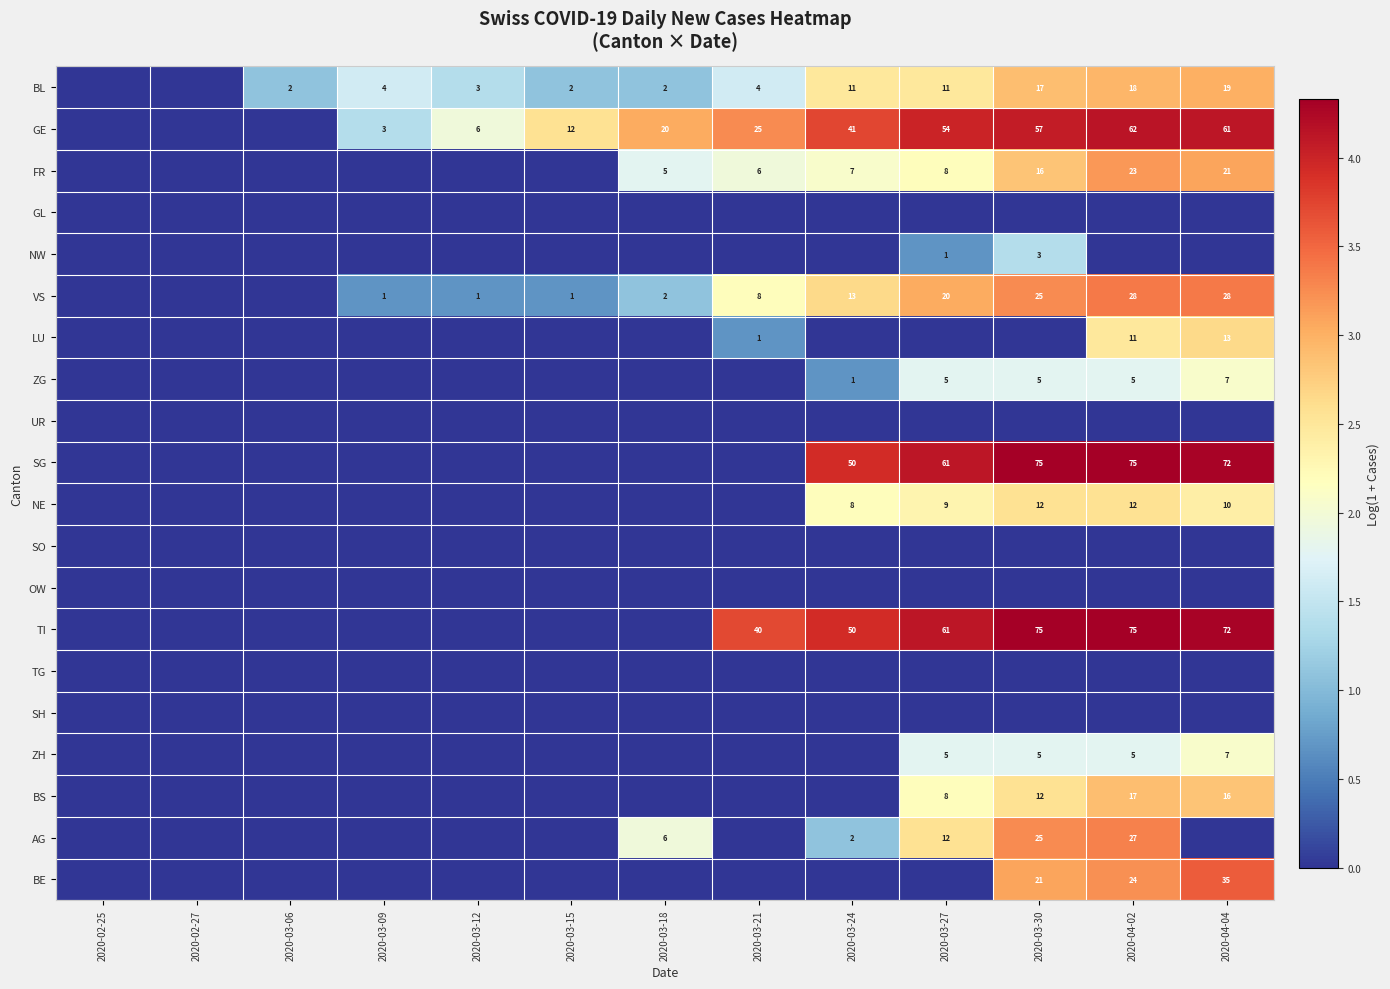

The value of ZG at 2020-03-30 is 2. True or false?

False